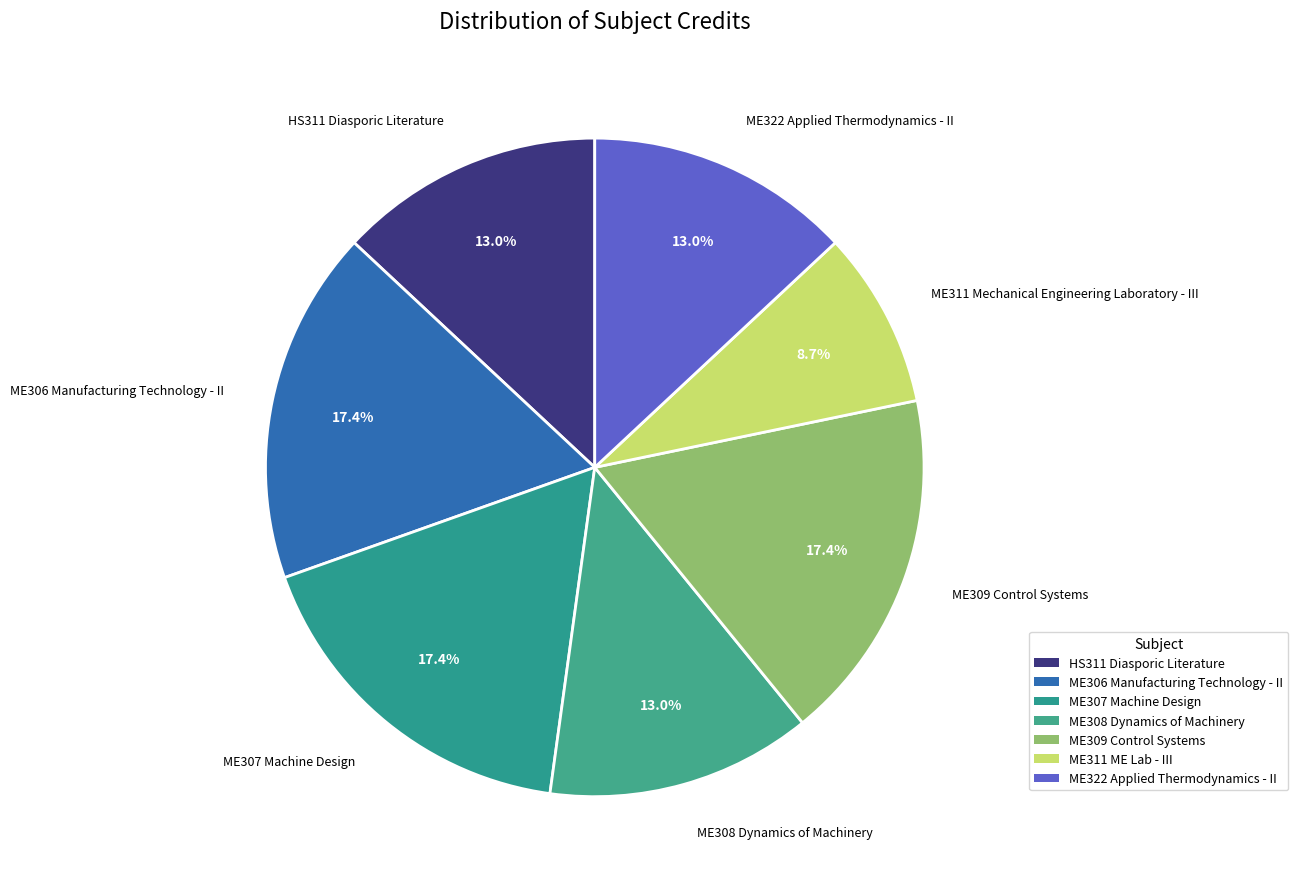

What is the largest slice in the pie chart?

ME306 Manufacturing Technology - II